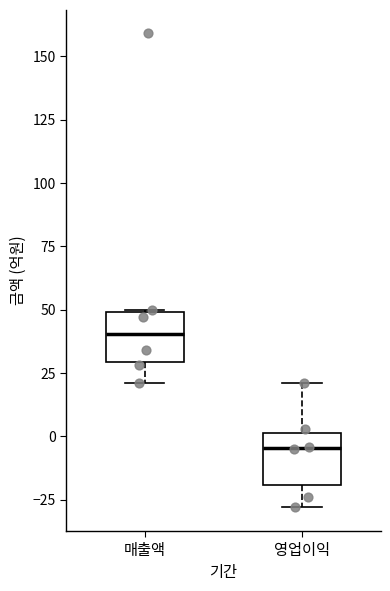

Where is the lower edge of the box for 매출액 on the y-axis? The values are not printed on the chart, so give them approximately, as read against the axis.

30